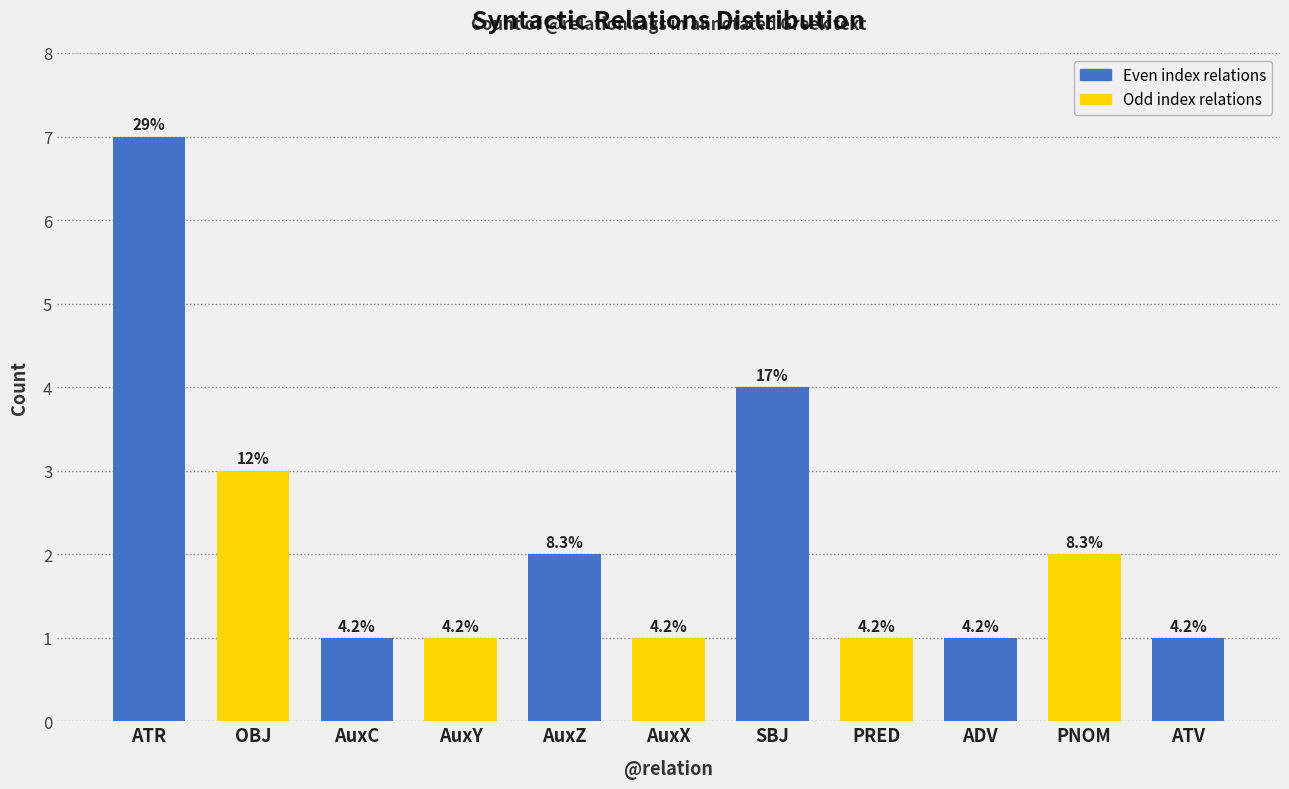

Rank the categories by value from lowest to highest.

AuxC, AuxY, AuxX, PRED, ADV, ATV, AuxZ, PNOM, OBJ, SBJ, ATR